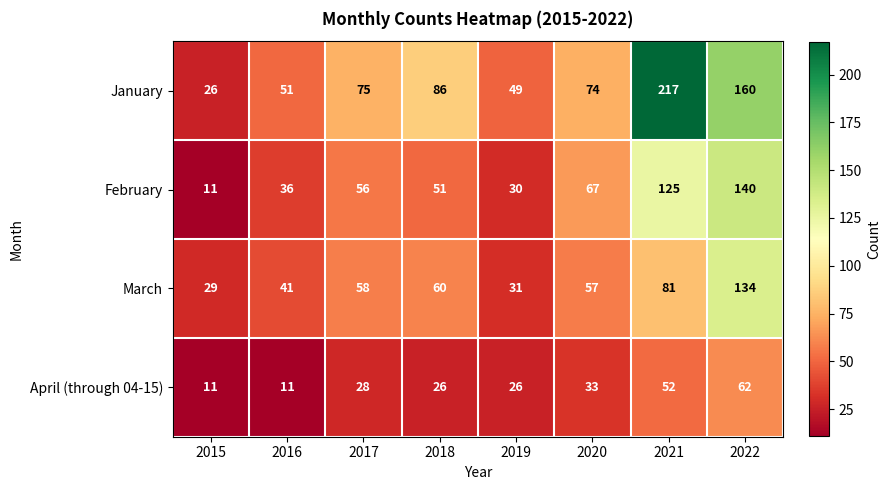

What is the minimum value shown in the chart?

11